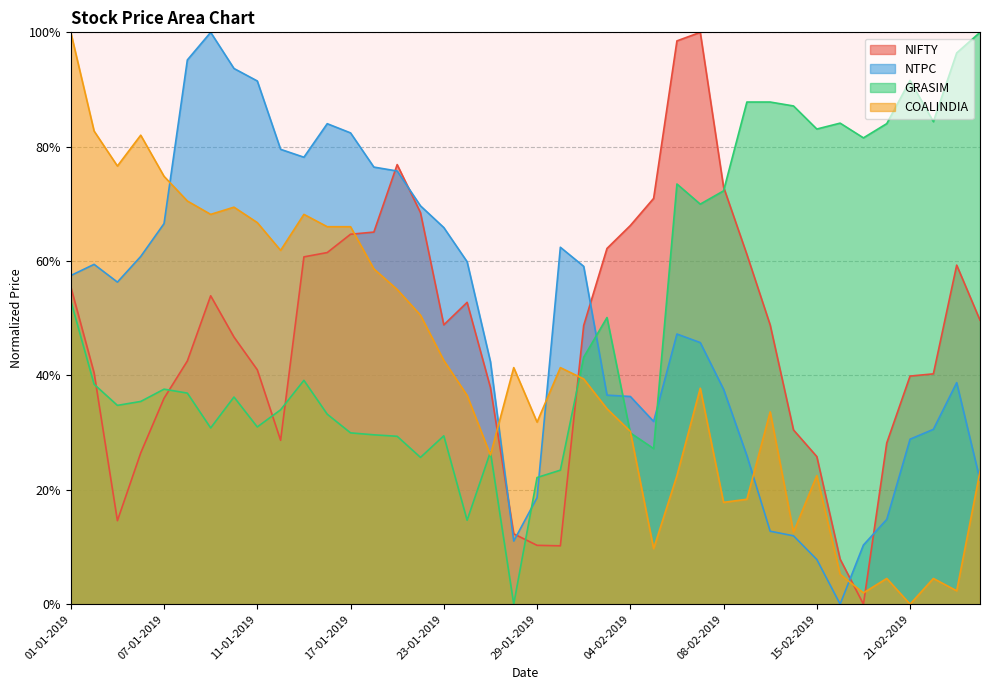

What are all the series names shown in the legend?

NIFTY, NTPC, GRASIM, COALINDIA